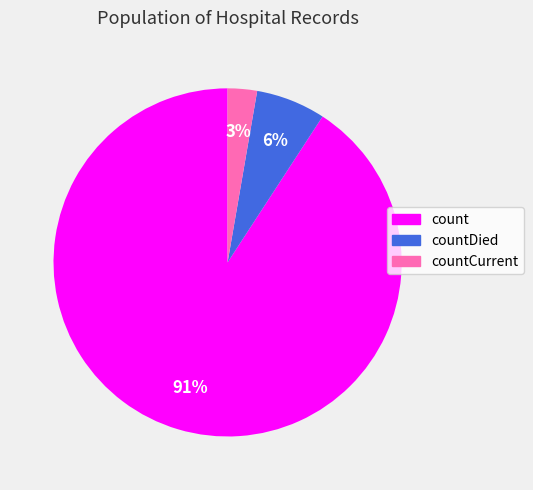

Which has a higher value, count or countCurrent?

count